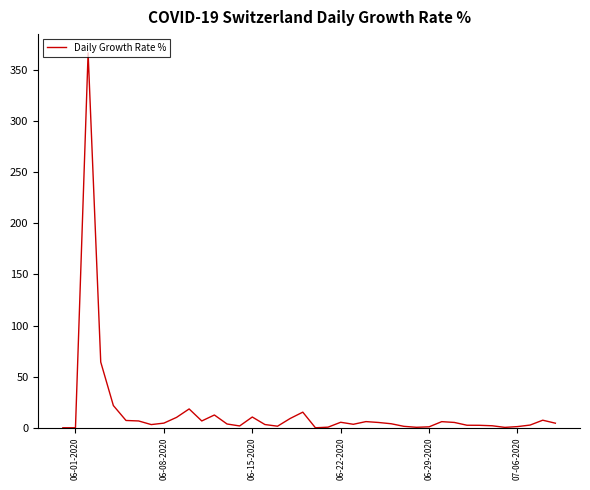

What is the difference between the maximum and minimum values?

366.7